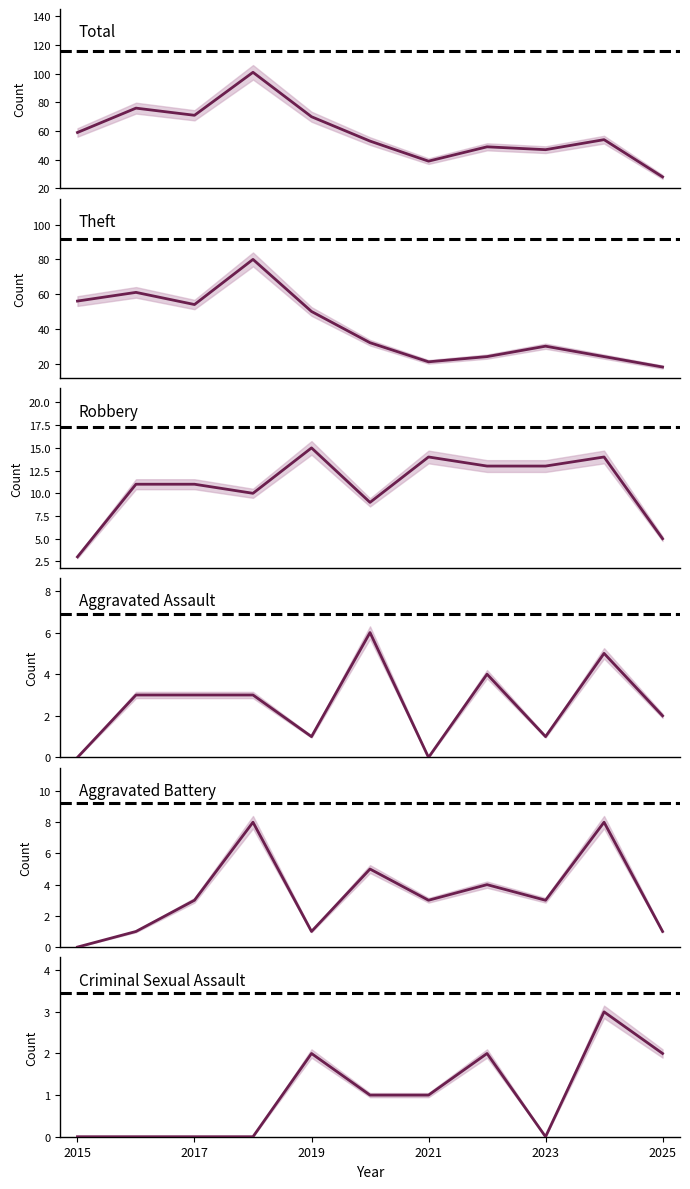

Does the chart have visible grid lines?

No